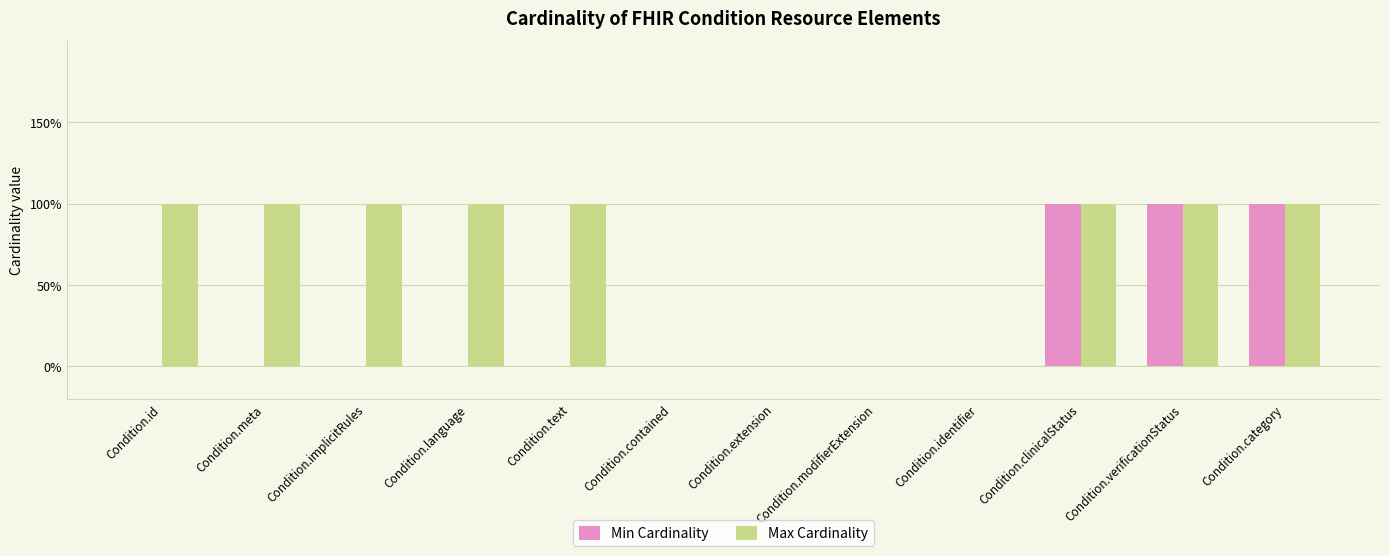

At which label is Min Cardinality closest to 0?

Condition.id